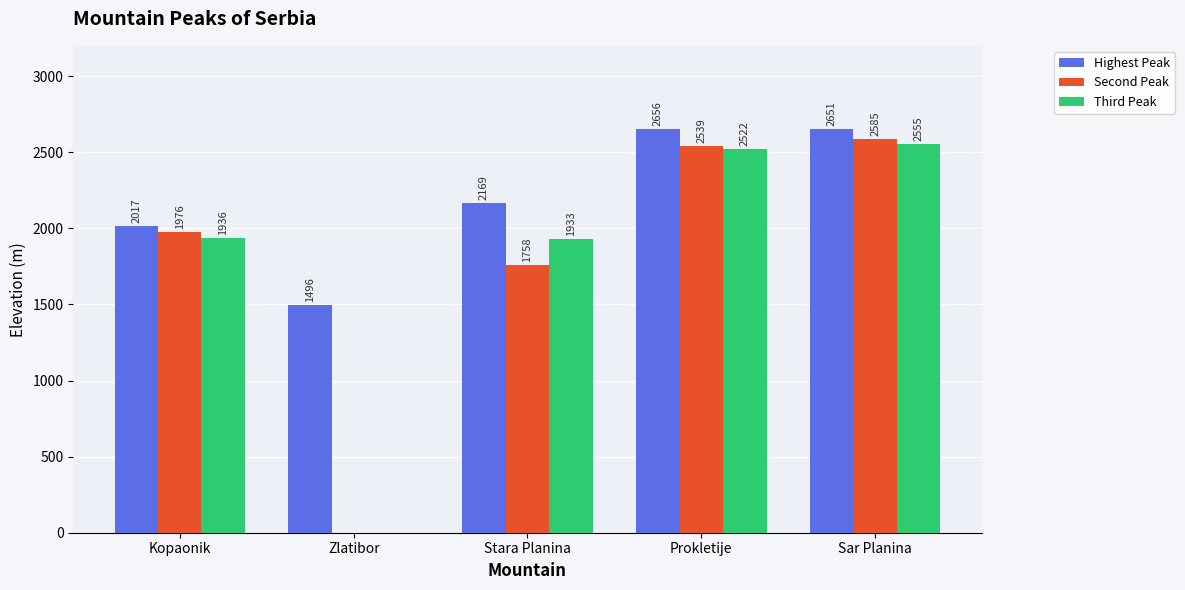

Is the value of Highest Peak at Stara Planina greater than the value of Third Peak at Sar Planina?

No